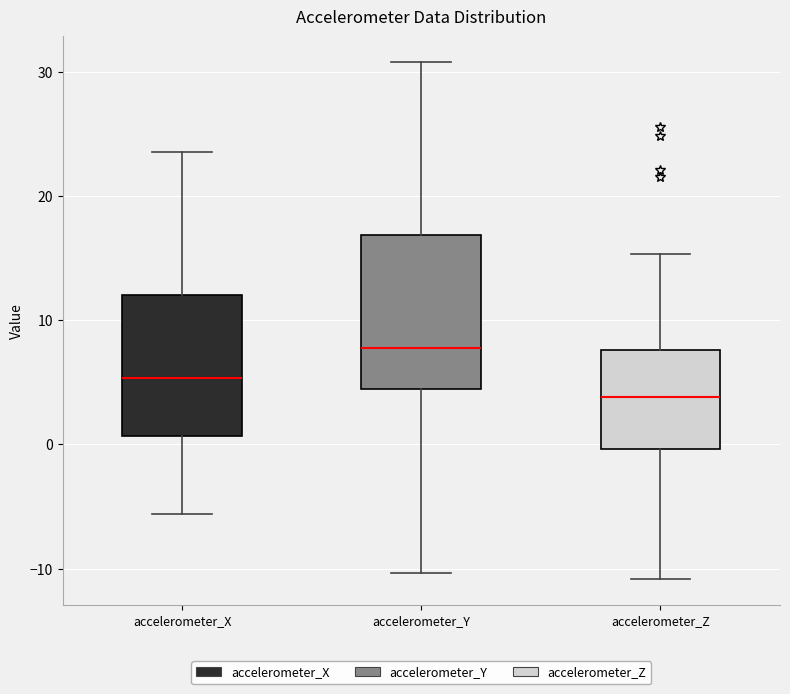

Which box has the lowest median line?

accelerometer_Z